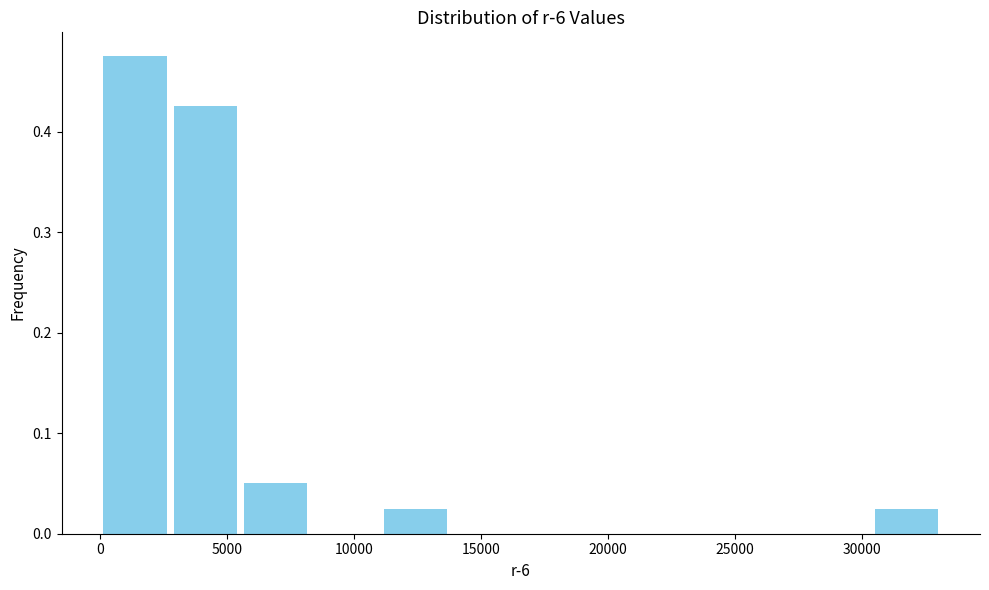

Reading left to right, list every bar in this chart as the range it spans on the x-axis followed by its height. Neither the bar edges nor the heights are printed on the chart, so give them approximately, as read against the axes.

0 to 3000: 0.48
3000 to 5500: 0.43
5500 to 8500: 0.05
8500 to 11000: 0
11000 to 14000: 0.03
14000 to 16500: 0
16500 to 19500: 0
19500 to 22000: 0
22000 to 25000: 0
25000 to 27500: 0
27500 to 30500: 0
30500 to 33000: 0.03